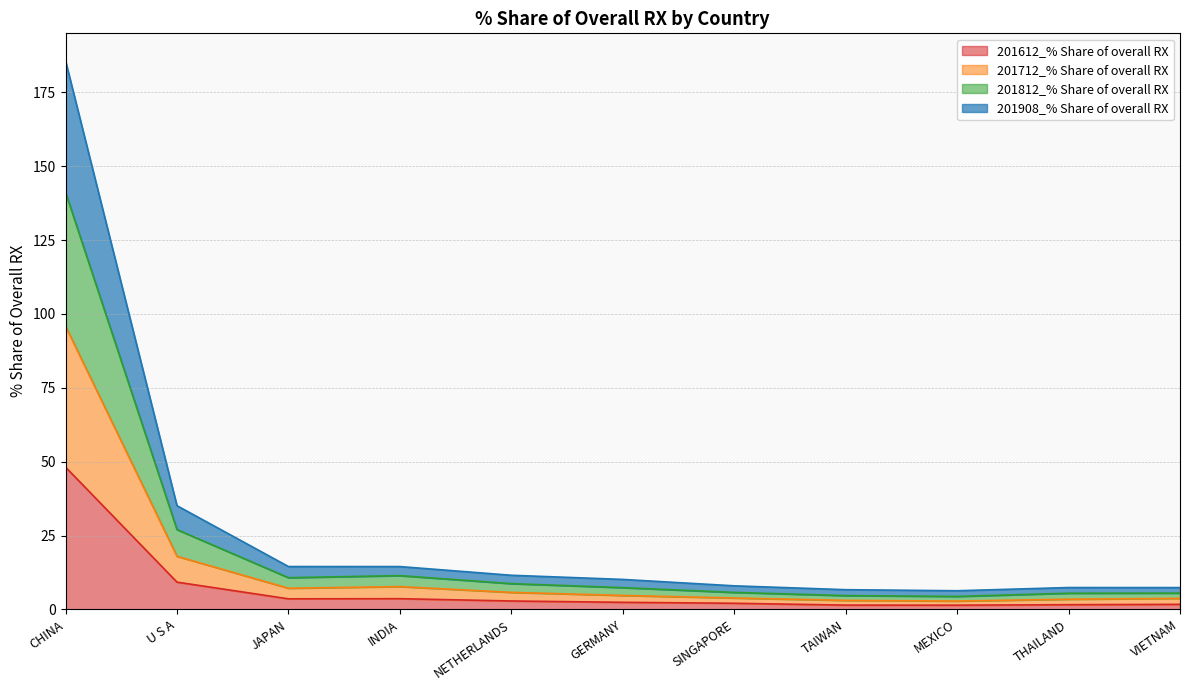

What are all the series names shown in the legend?

201612_% Share of overall RX, 201712_% Share of overall RX, 201812_% Share of overall RX, 201908_% Share of overall RX